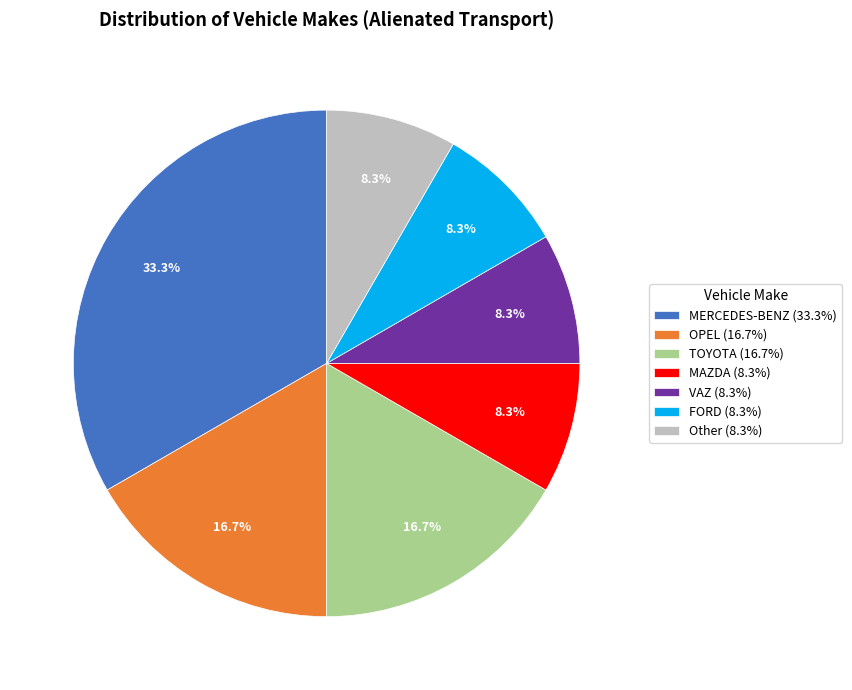

How many segments does this pie chart have?

7